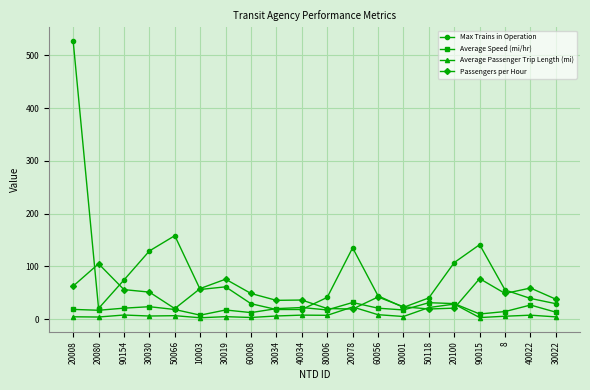

Does the chart have visible grid lines?

Yes